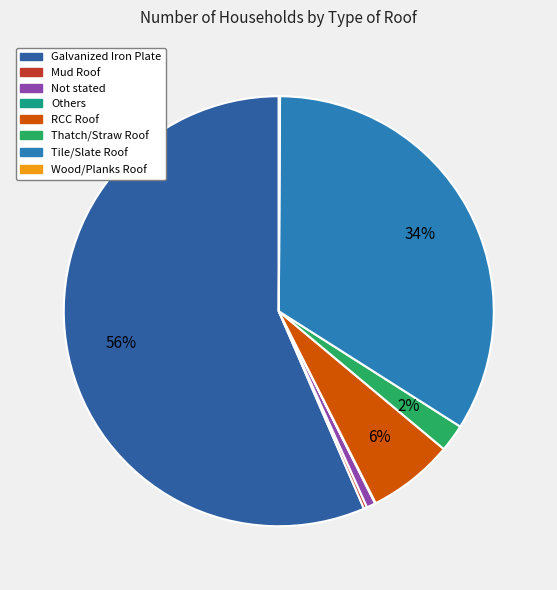

Which slice represents more than half of the pie?

Galvanized Iron Plate